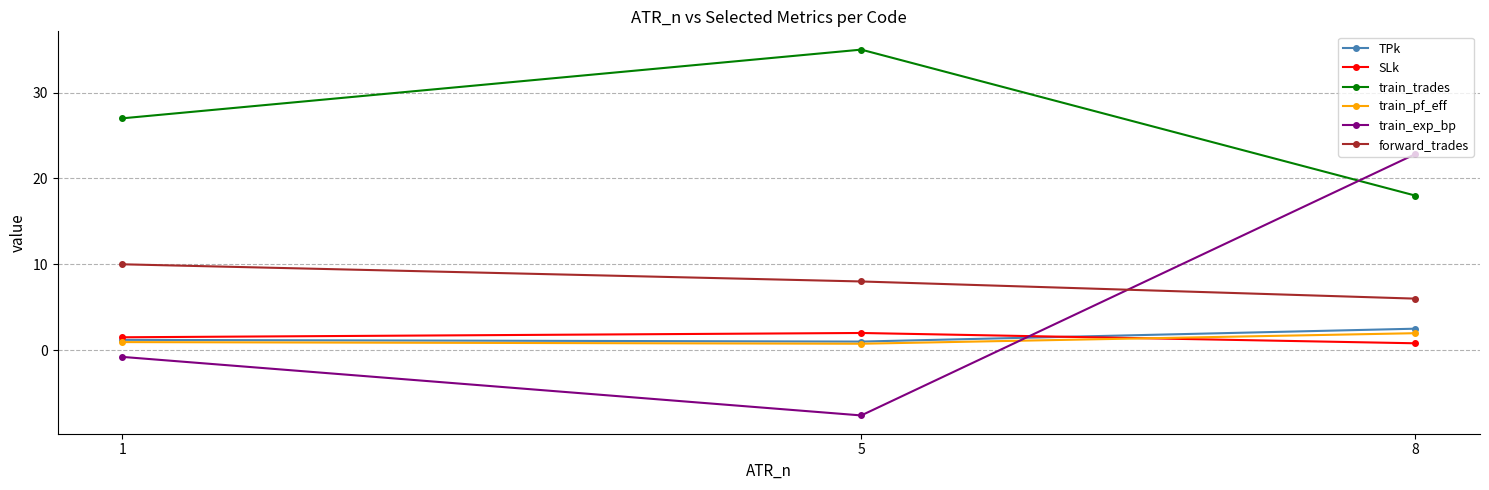

What is the spread (max minus min) of values at 8?

22.0